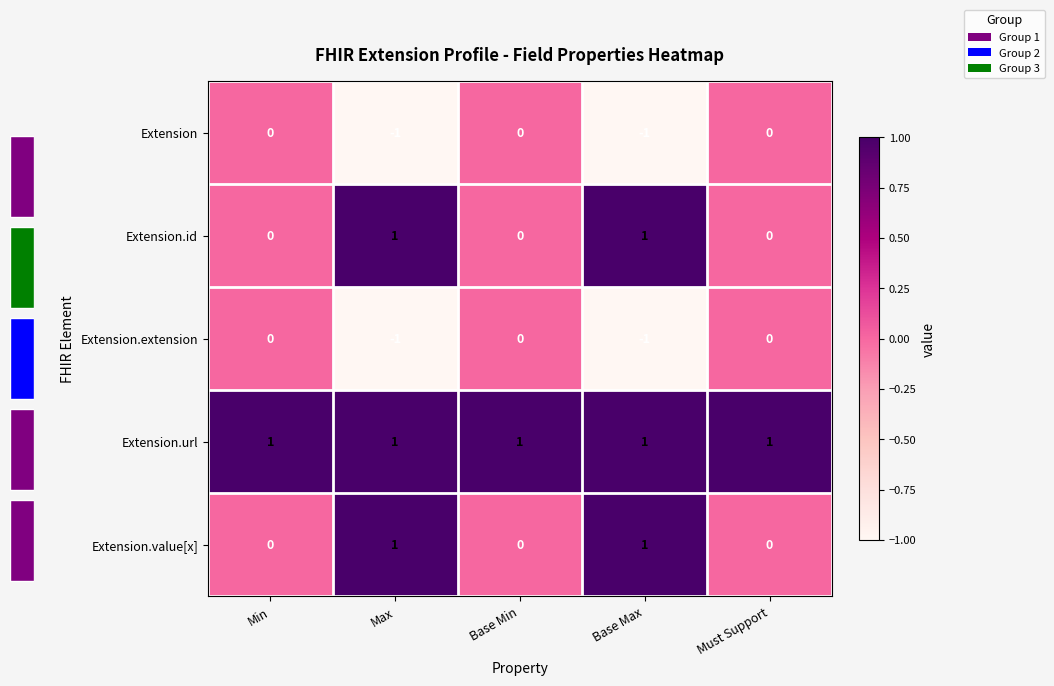

Is the value of Extension.url at Base Min greater than the value of Extension.value[x] at Must Support?

Yes